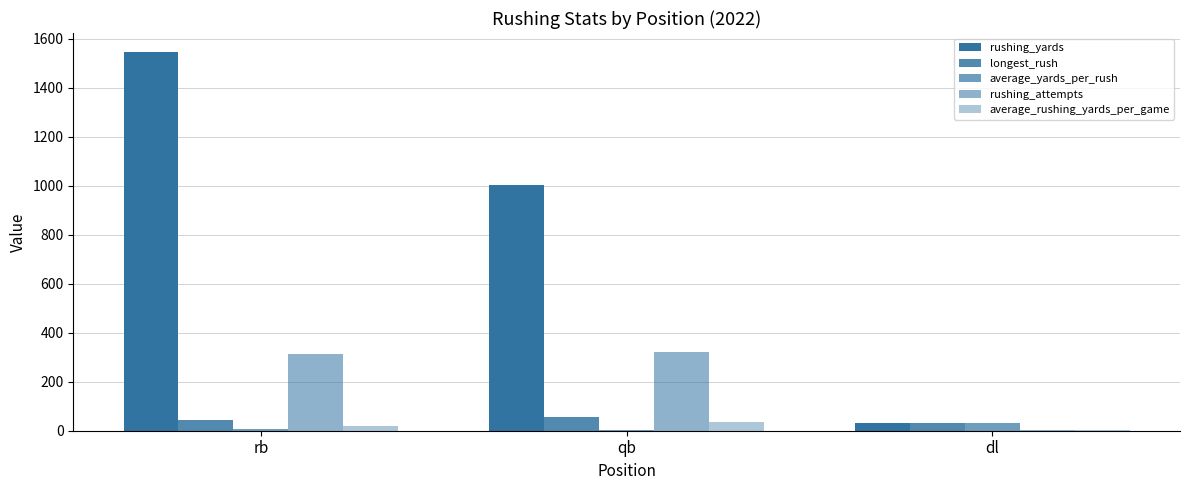

How many categories are shown in the chart?

3